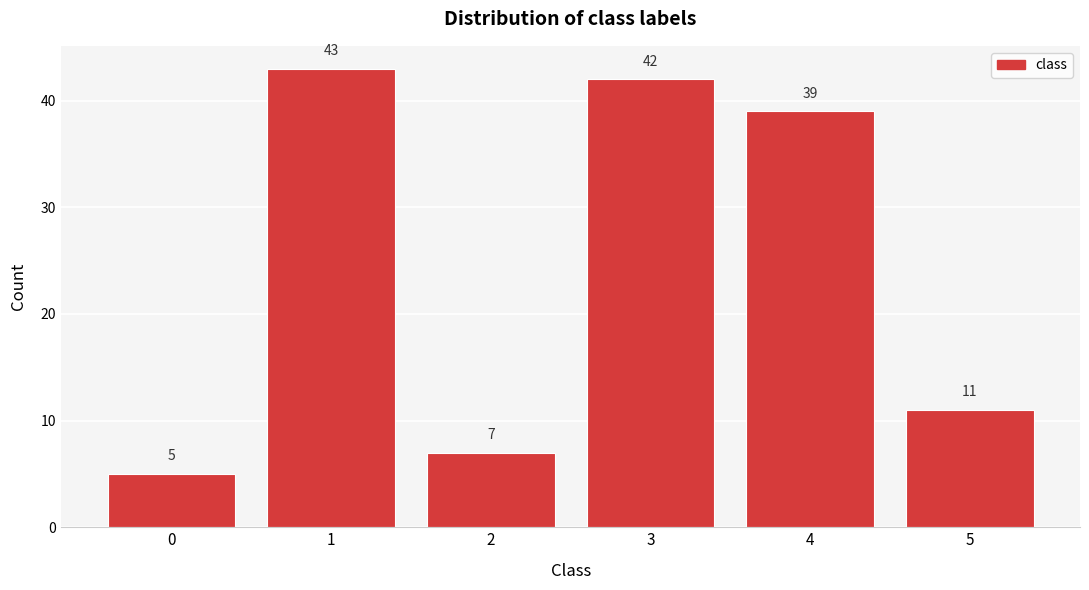

Reading left to right, transcribe all the data shown in this chart.

5	43	7	42	39	11